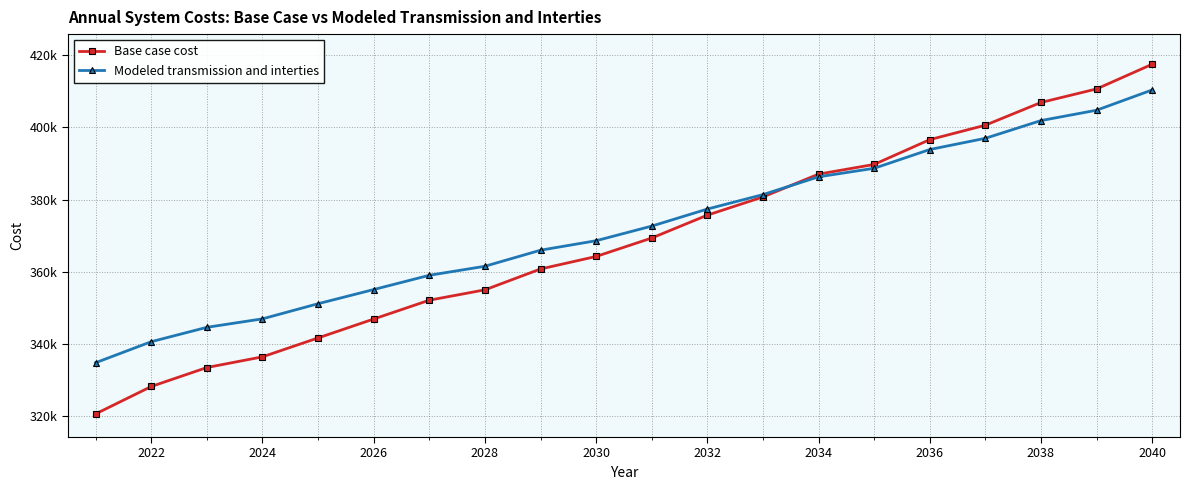

True or false: Base case cost and Modeled transmission and interties cross at least once.

True